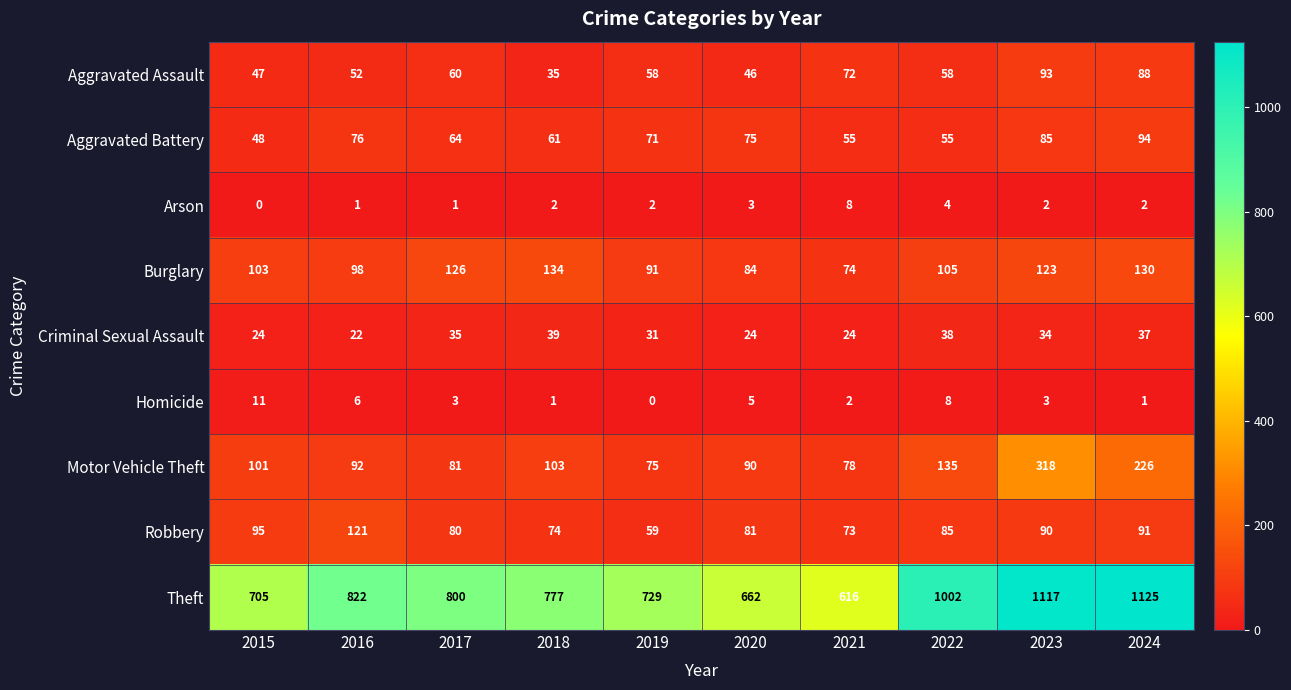

What is the difference between the second highest and minimum values in the Burglary series?

56